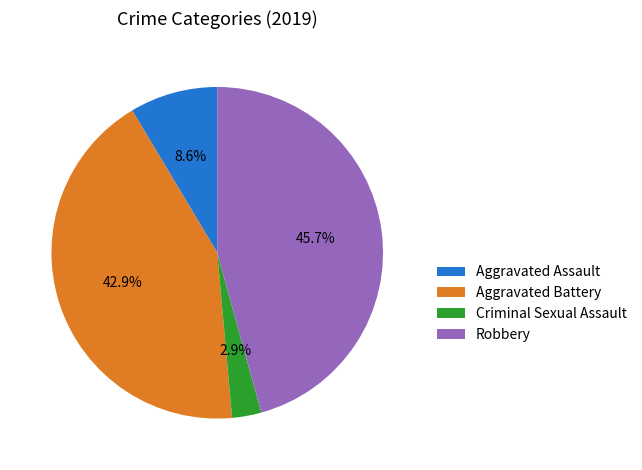

Rank the categories by value from lowest to highest.

Criminal Sexual Assault, Aggravated Assault, Aggravated Battery, Robbery